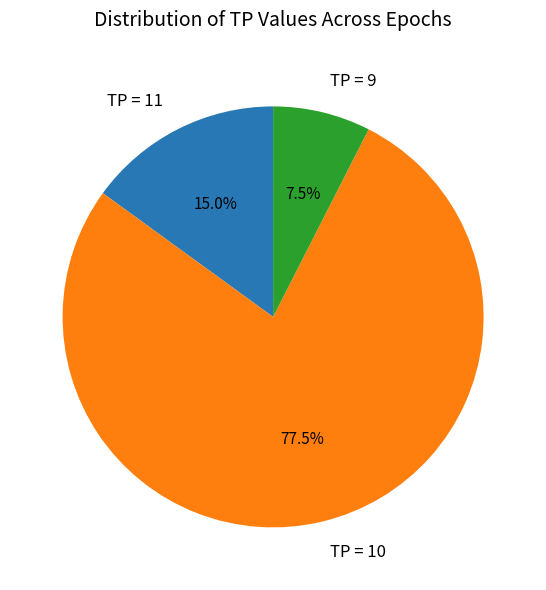

What is the largest slice in the pie chart?

TP = 10